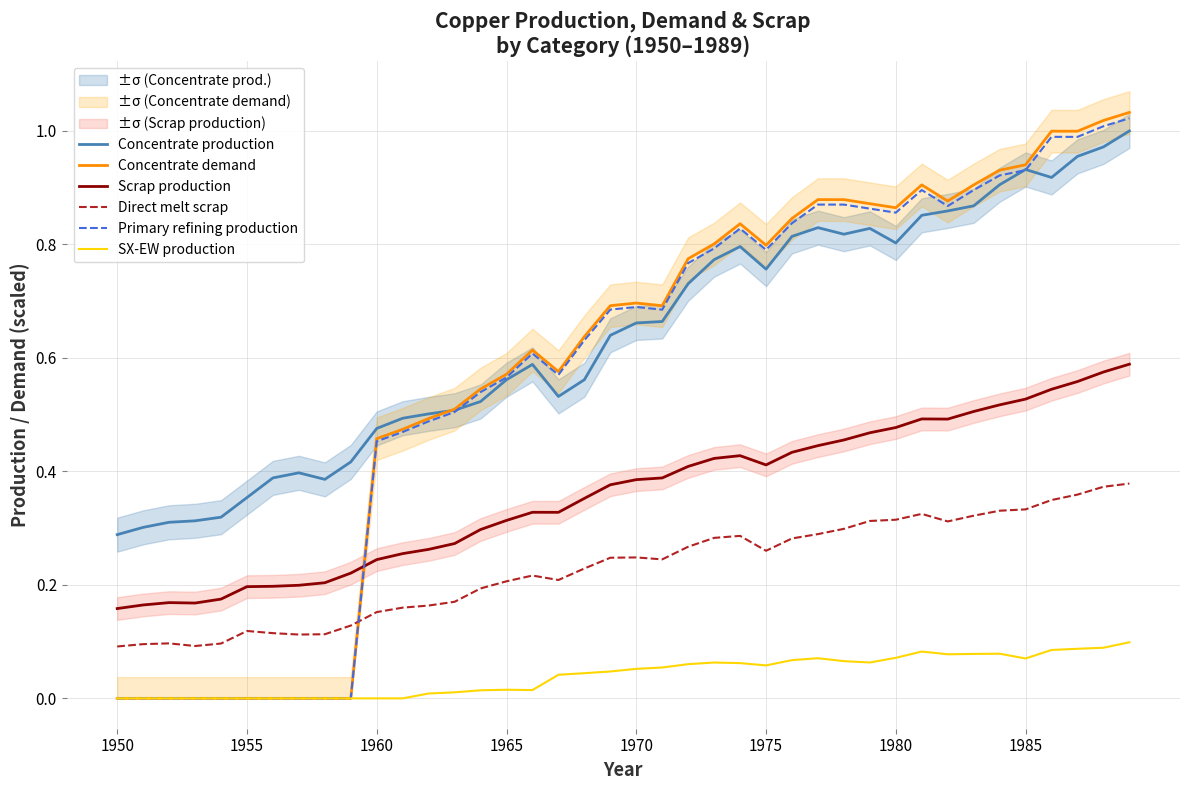

True or false: Concentrate production and SX-EW production cross at least once.

False